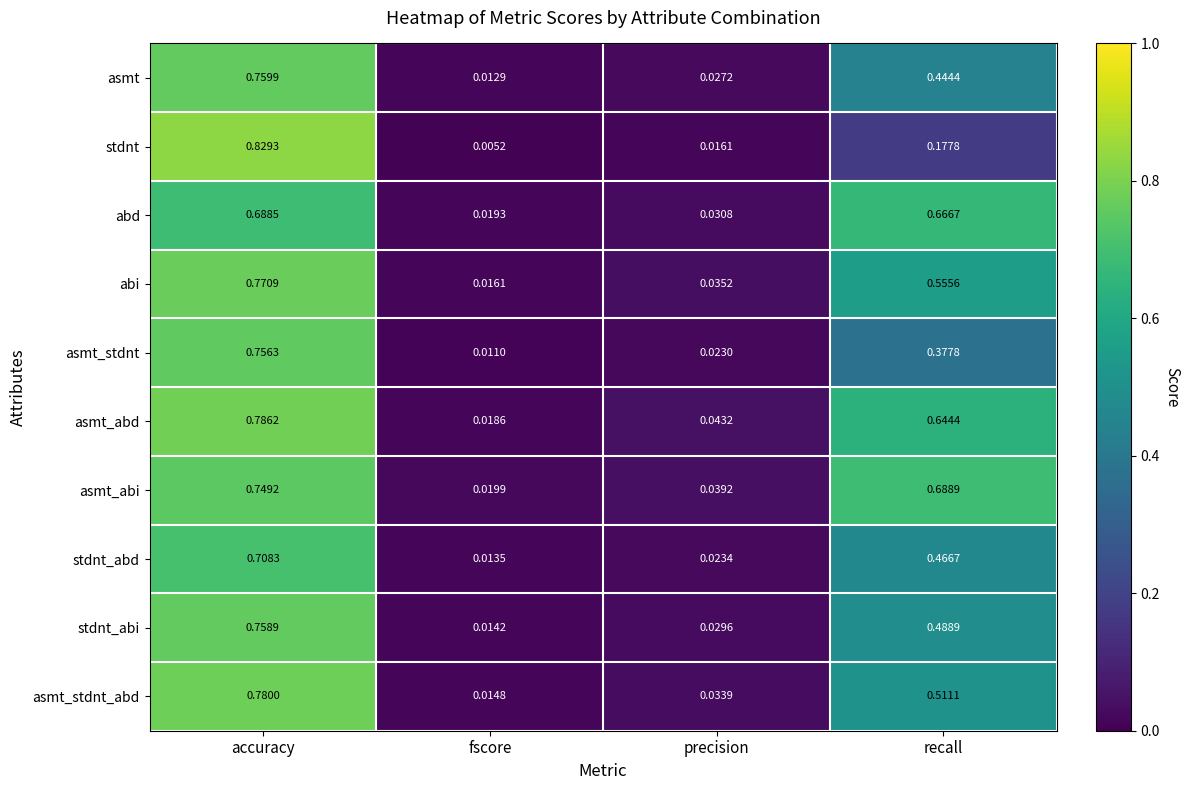

Which series has the widest spread of values?

stdnt